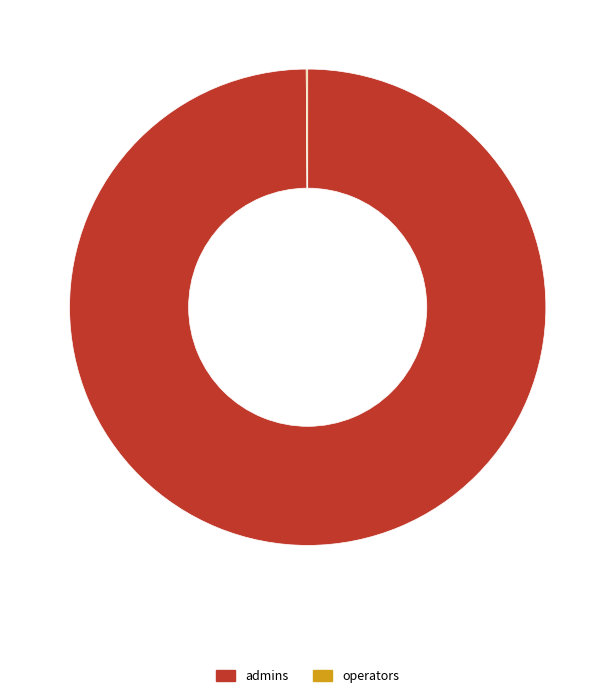

Is it true that admins is 100% of the pie?

True